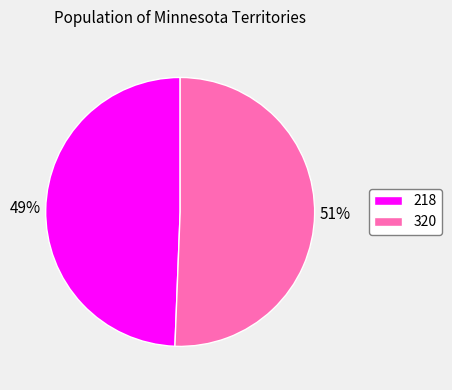

Rank the categories by value from lowest to highest.

218, 320